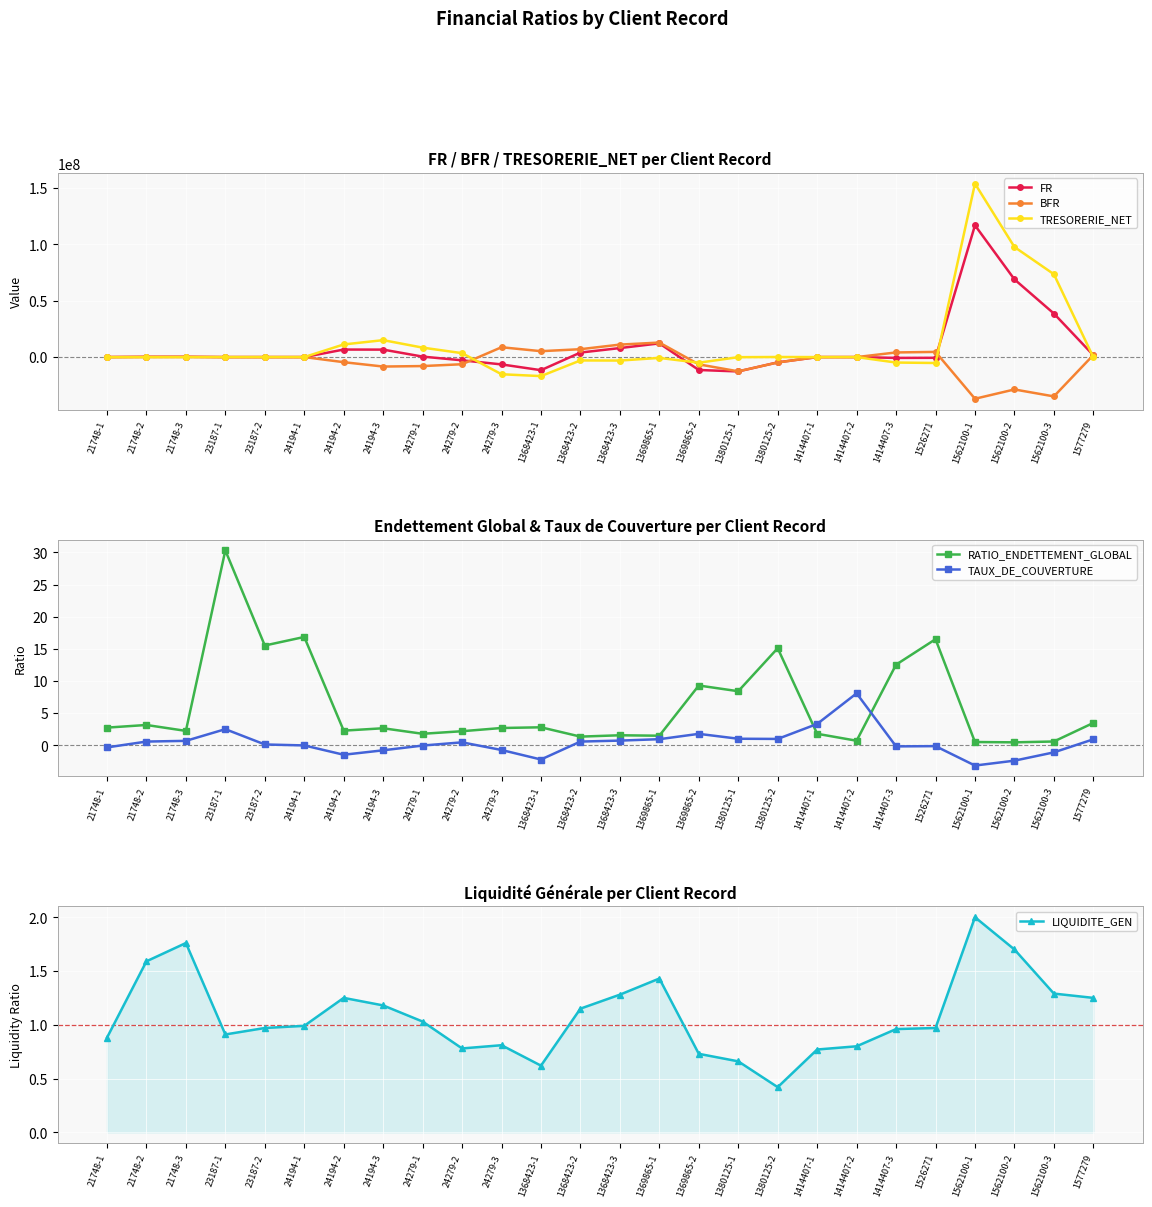

What is the difference between the FR values at 24194-2 and 21748-1?

6712960